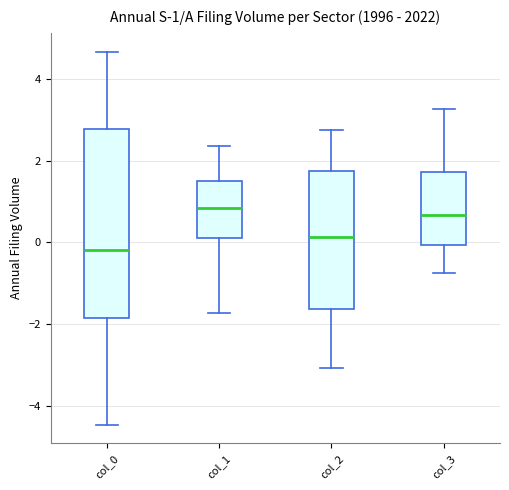

Comparing the boxes themselves (not the whiskers), which one is the tallest?

col_0